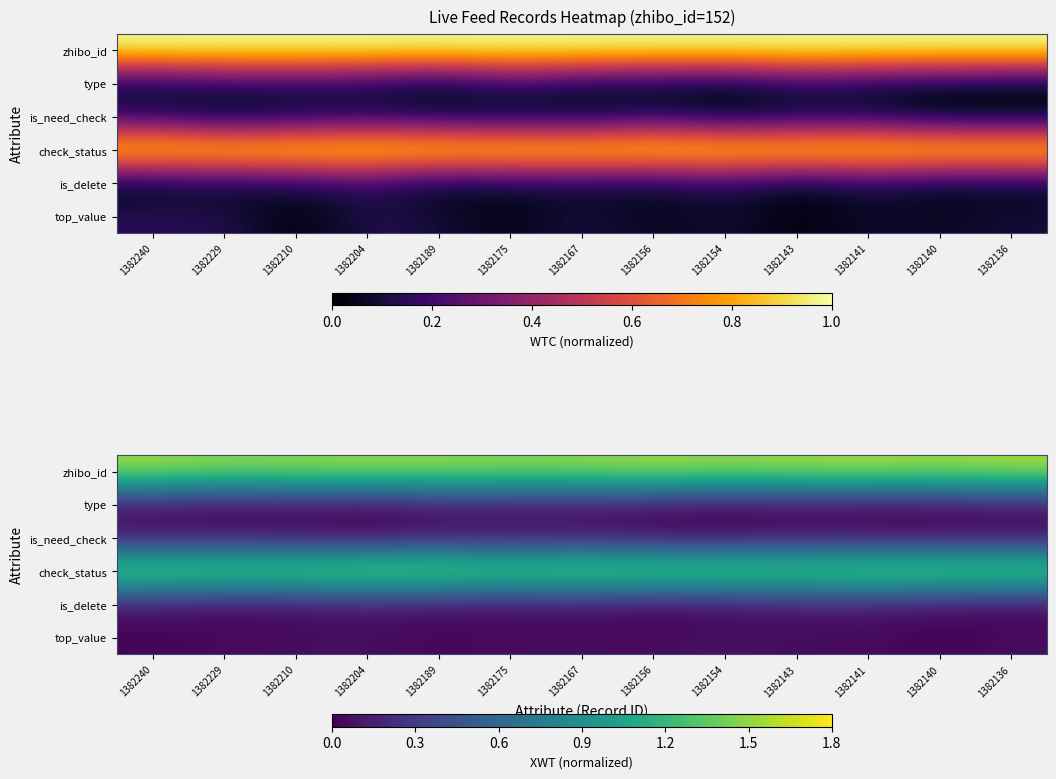

At which label does type reach its minimum?

1382141